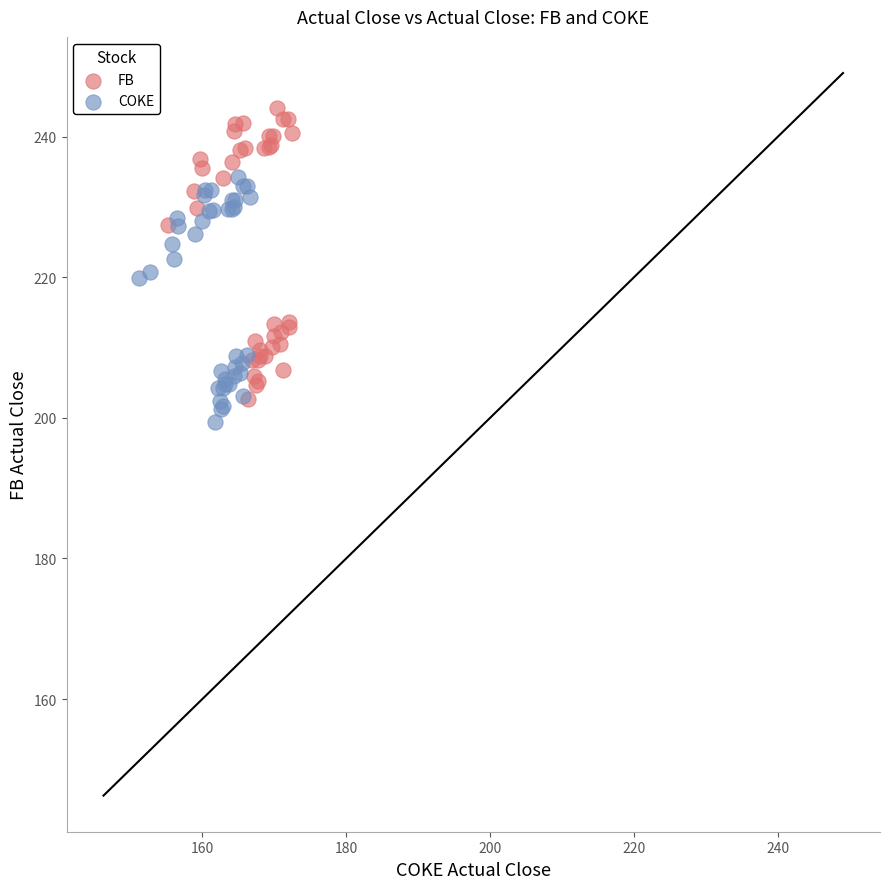

Which series contains the lowest Y value?

COKE